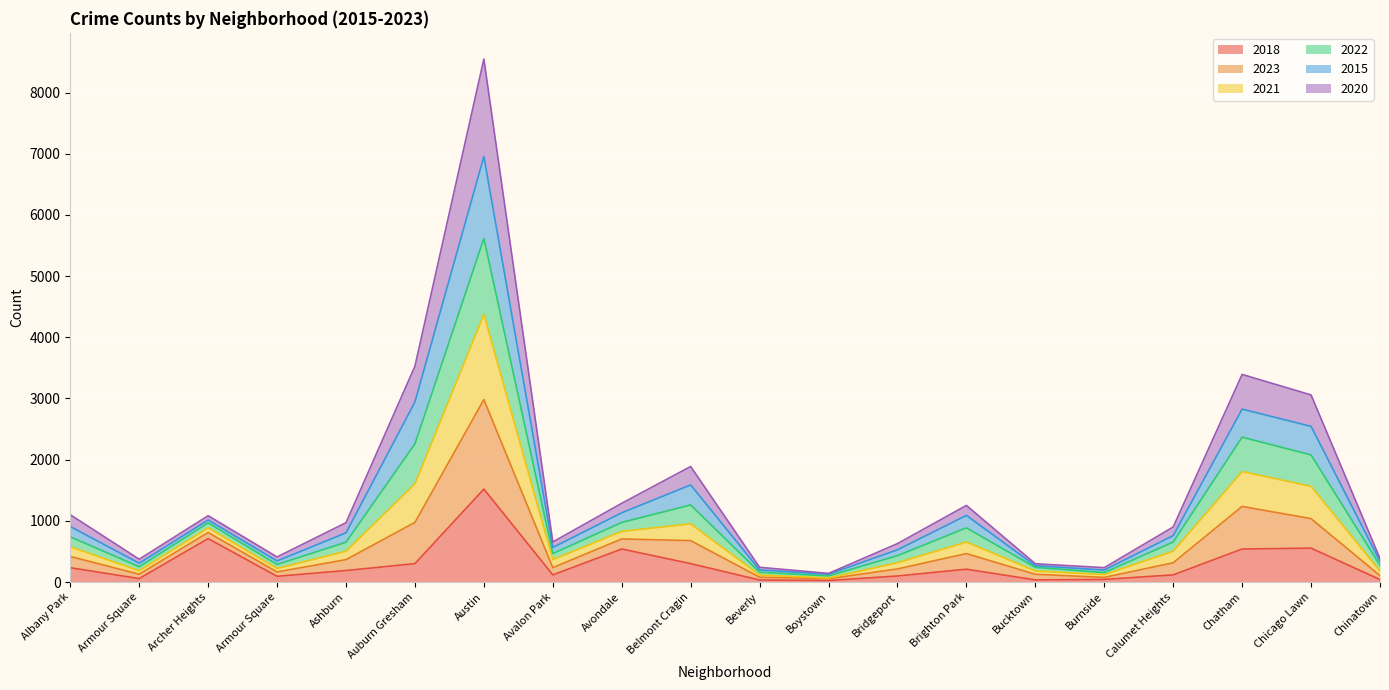

At which category does 2023 reach its first local valley?

Armour Square